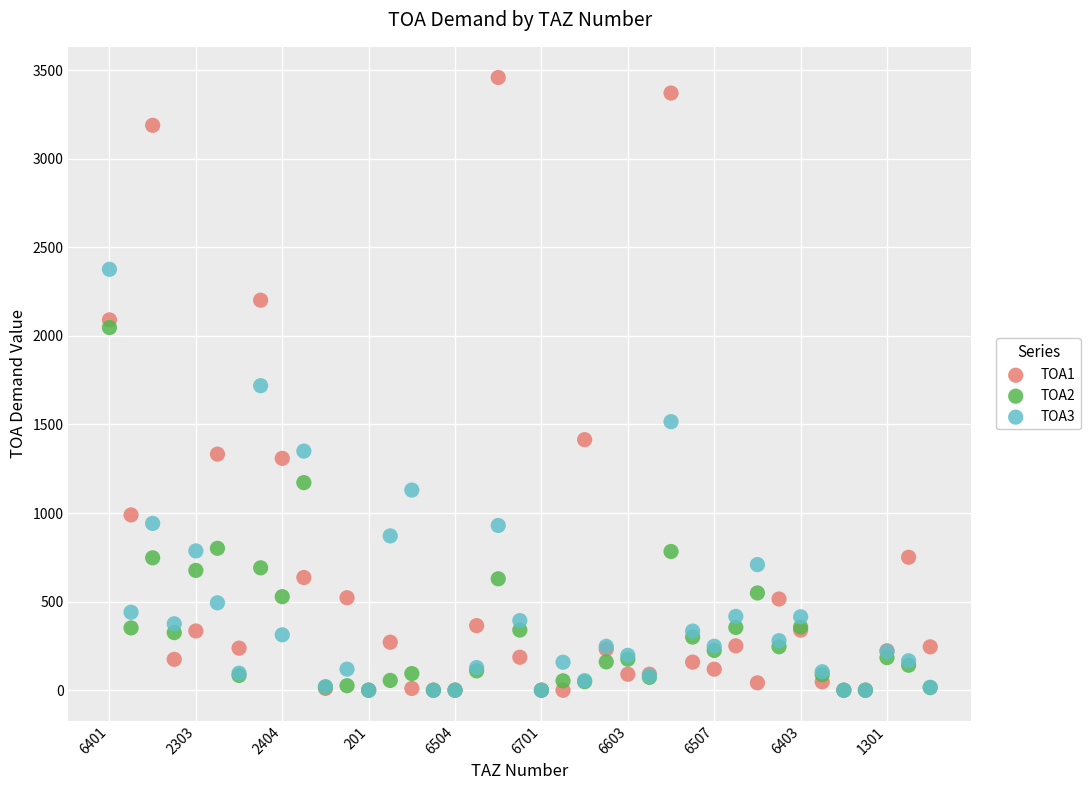

What are all the series names shown in the legend?

TOA1, TOA2, TOA3